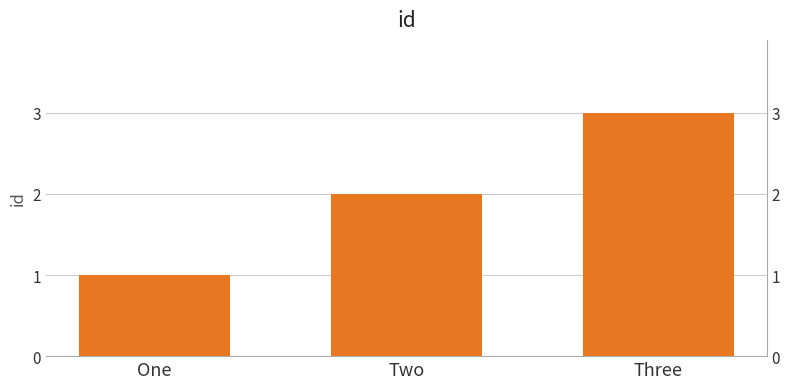

Reading left to right, list all the values displayed in this chart.

One=1	Two=2	Three=3